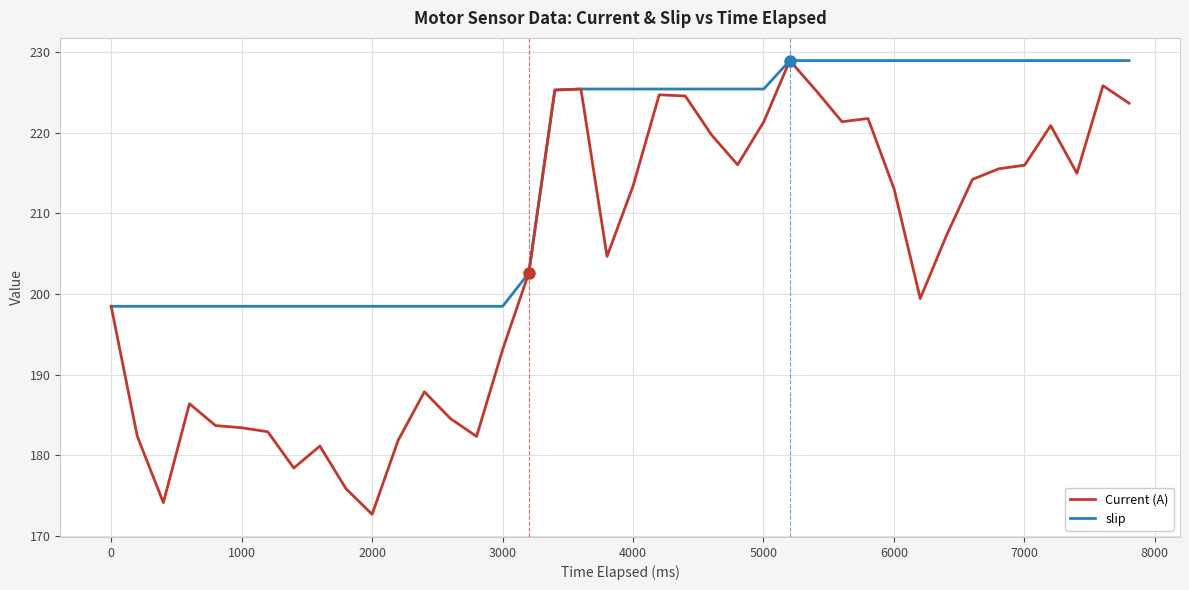

Which series has the largest total across all categories?

slip